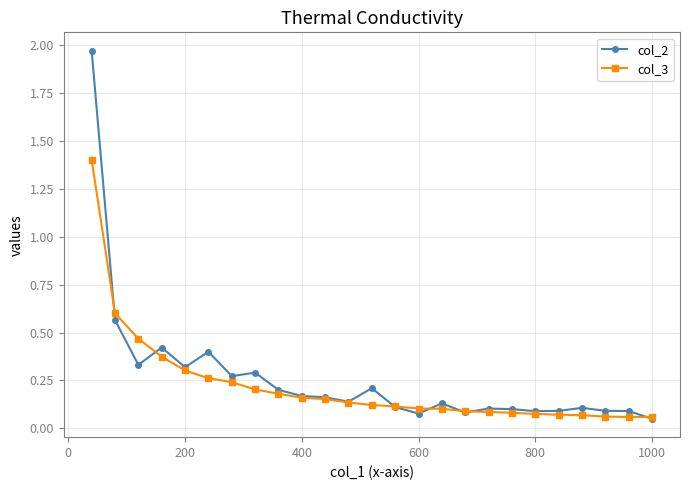

List the series in order of their overall mean, highest first.

col_2, col_3